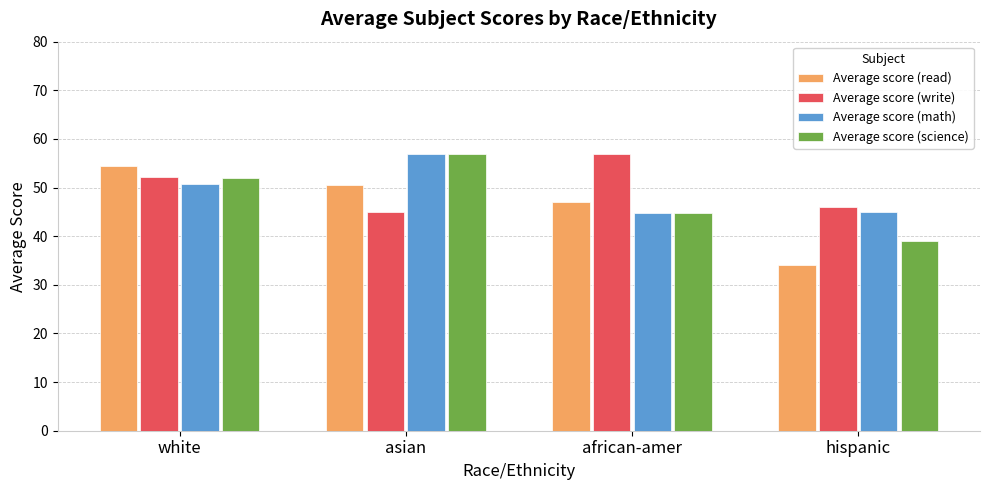

The Average score (write) series shows 52.1 at white. True or false?

True